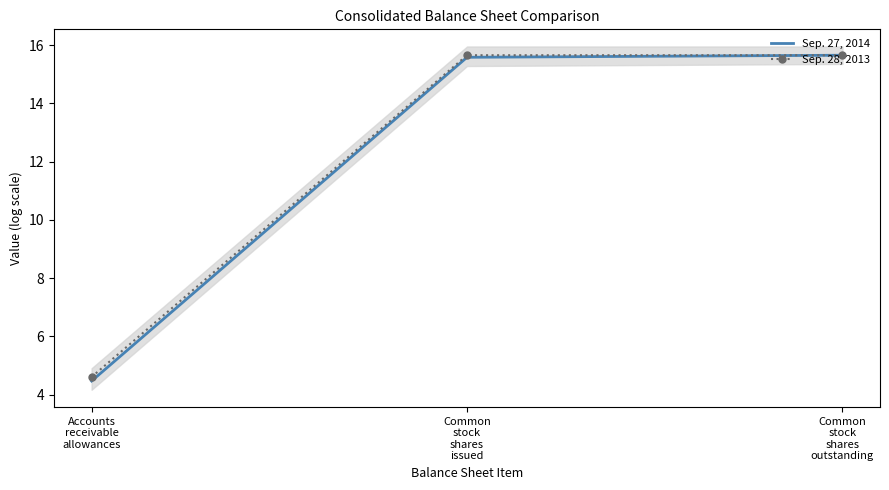

Which series has the largest total across all categories?

Sep. 28, 2013